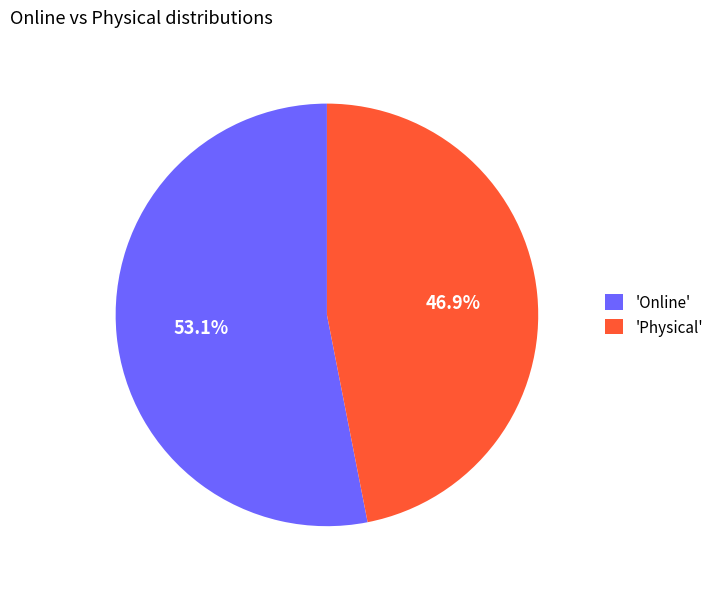

Do 'Online' and 'Physical' together represent more than half of the pie?

Yes